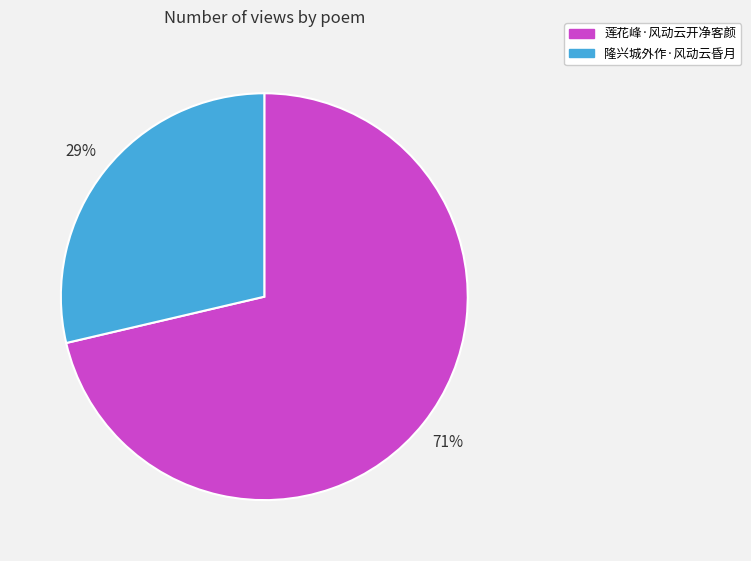

Combined, do 莲花峰·风动云开净客颜 and 隆兴城外作·风动云昏月 account for over 50%?

Yes